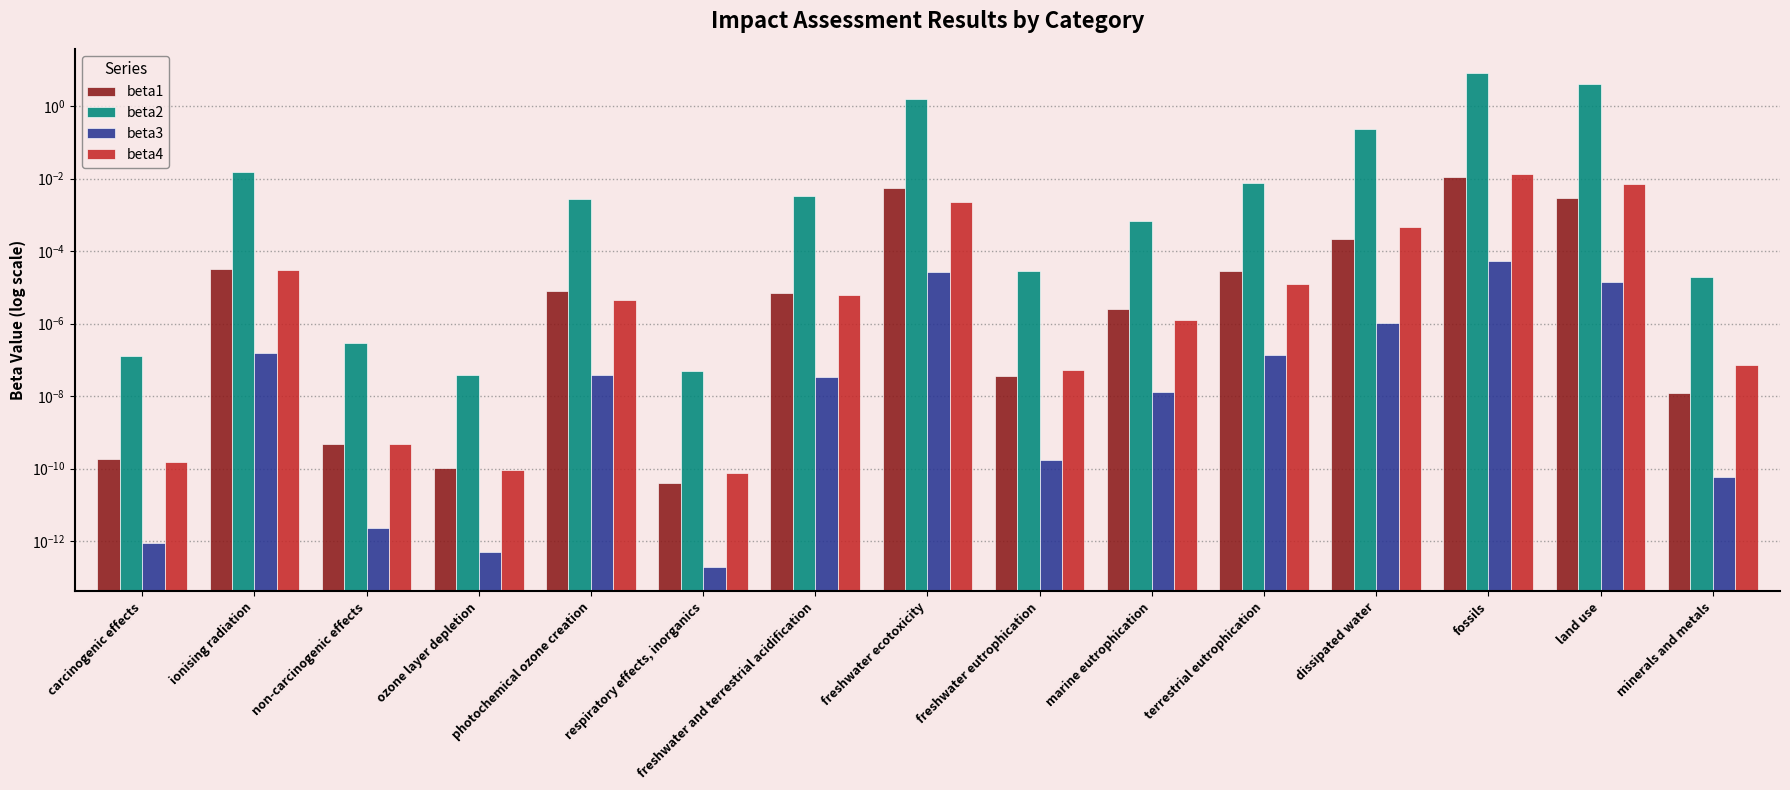

List the series in order of their peak value, highest first.

beta2, beta4, beta1, beta3